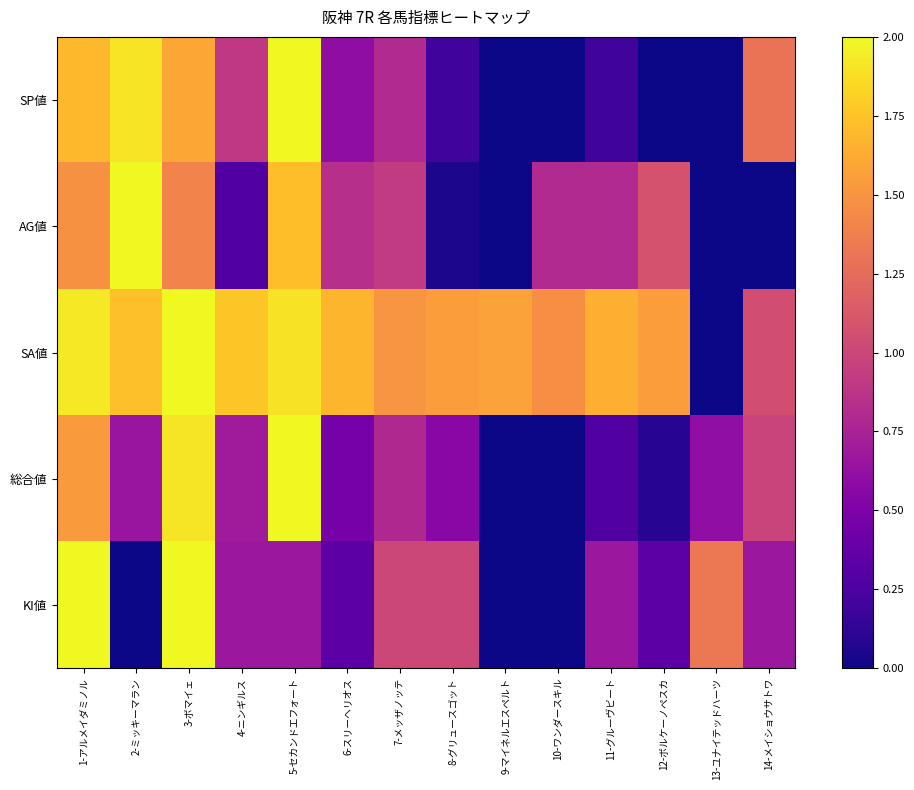

What is the total value across all series at 6-スリーヘリオス?

3.9